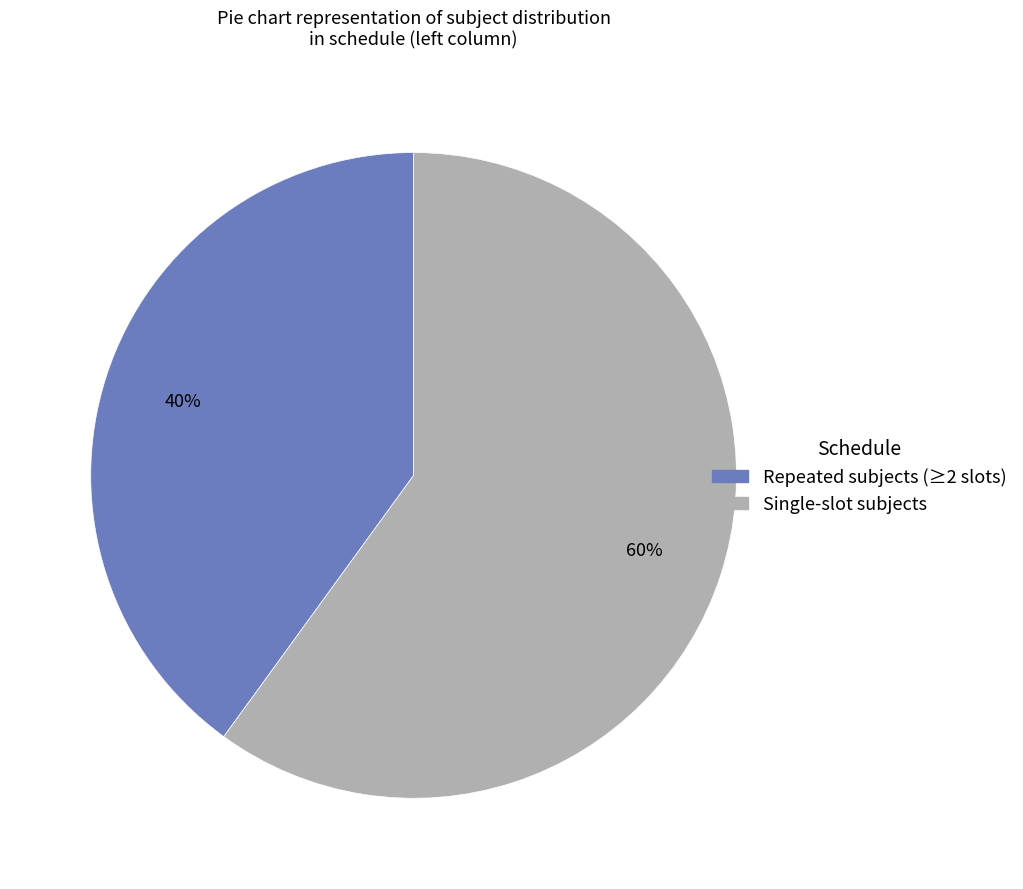

Is there a majority slice in this chart?

Yes